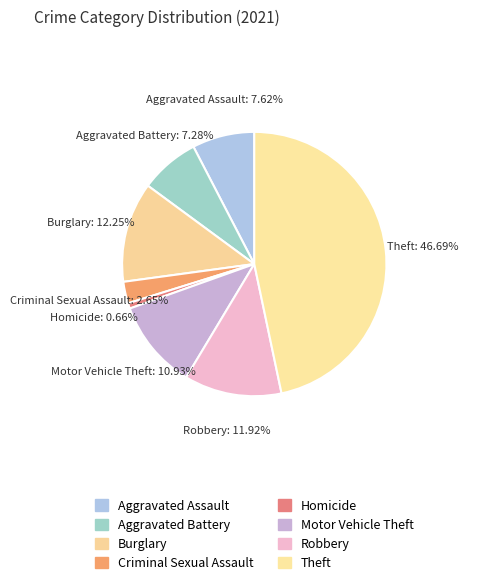

Count the number of slices in the pie.

8